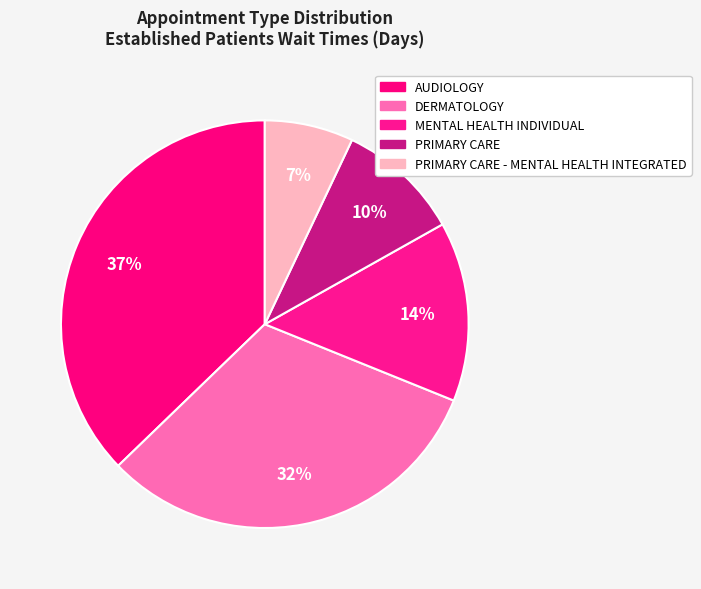

What portion of the pie excludes DERMATOLOGY?

68.3%